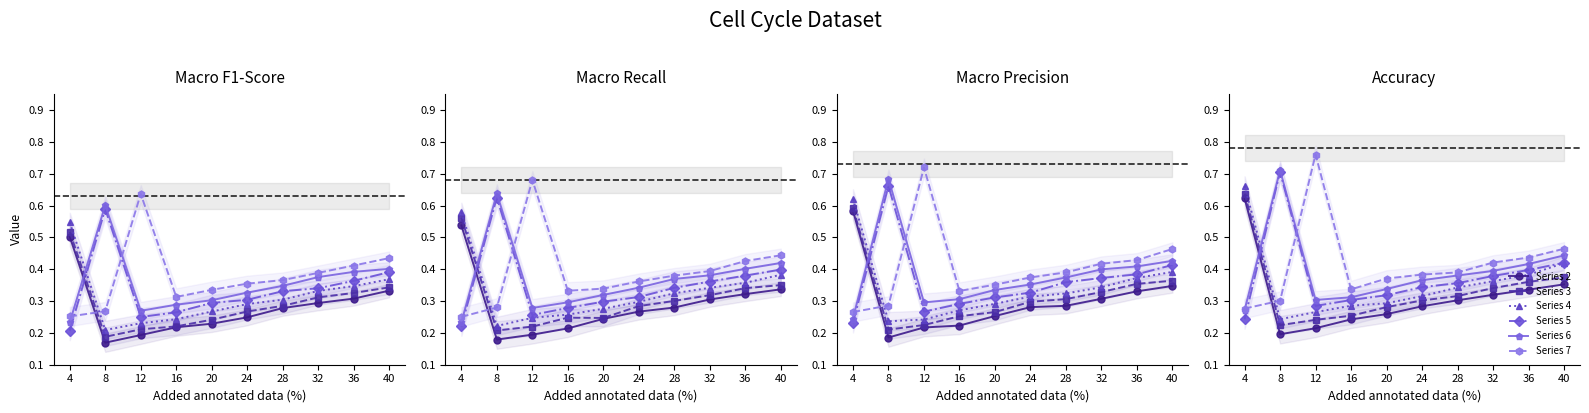

What is the difference between the highest and lowest values at 20?

0.1